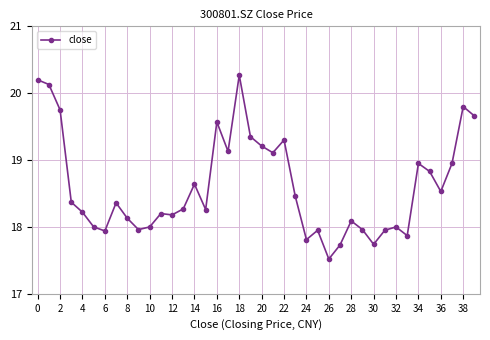

What is the value of the 12th point from the left?

18.2